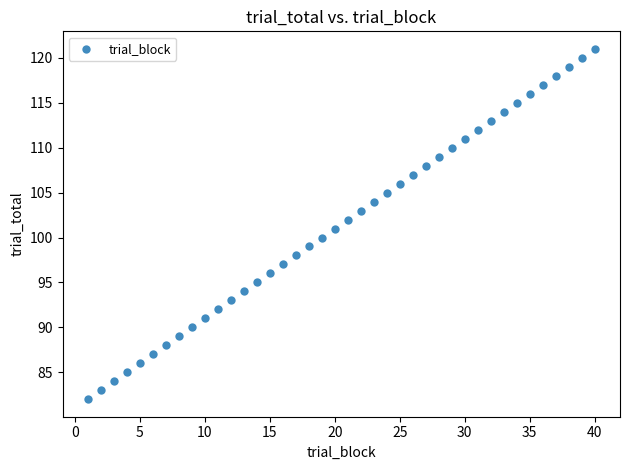

What is the range of X values (max minus min)?

39